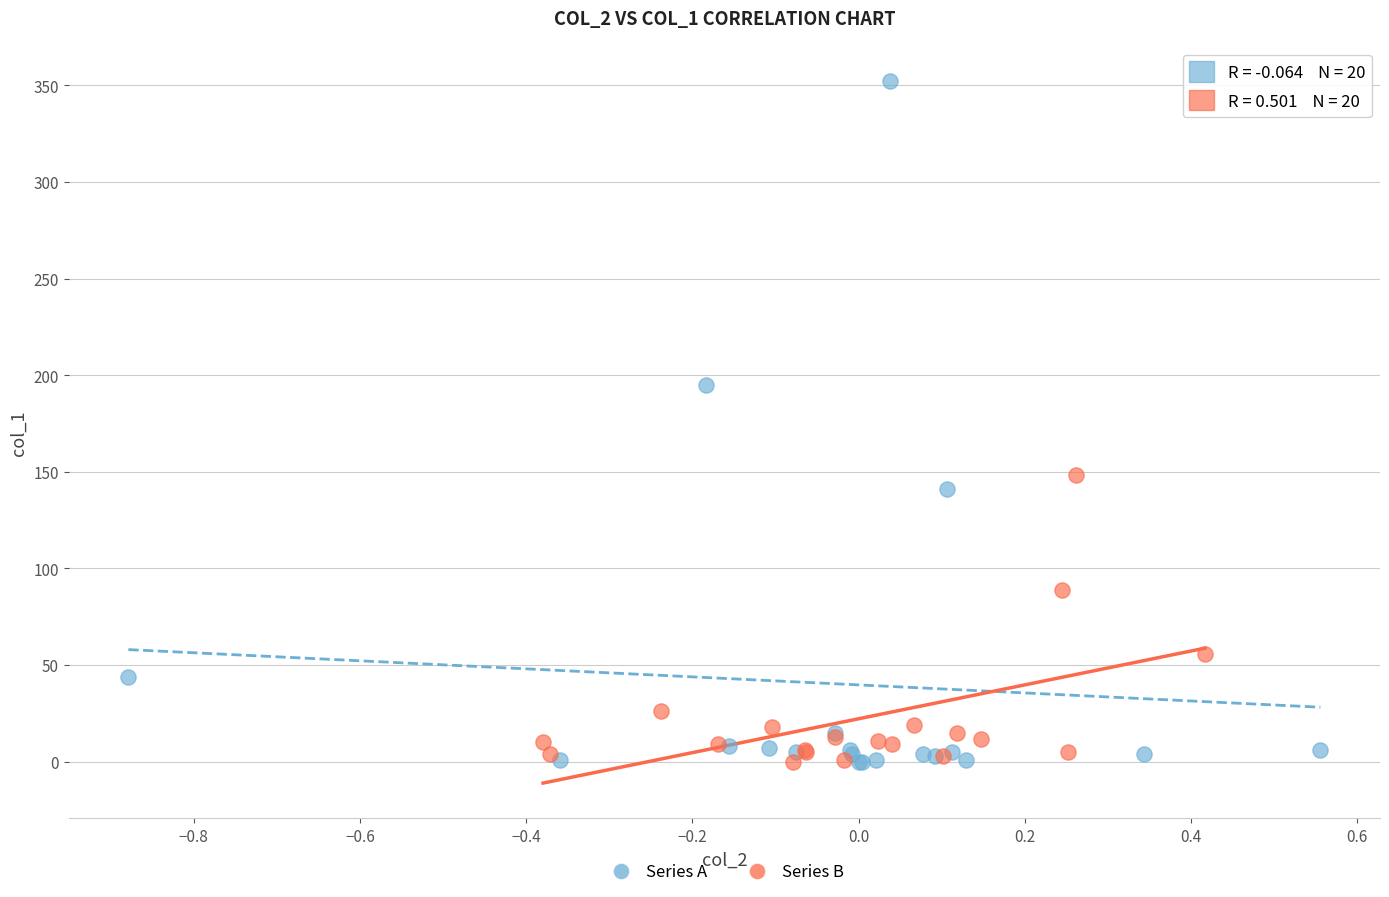

Which series has the largest Y range (max minus min)?

Series A